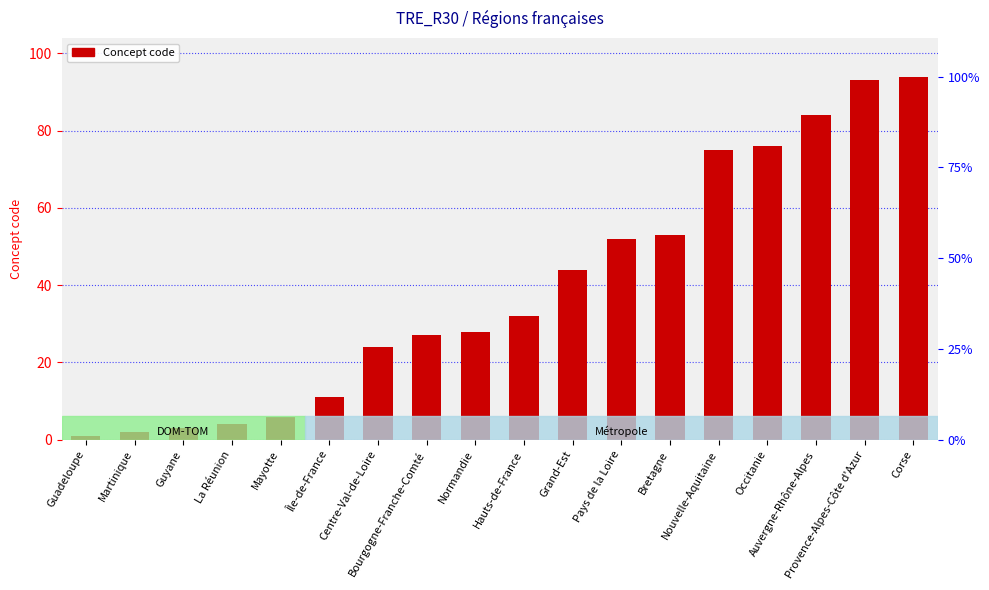

What is the label of the 5th bar from the right?

Nouvelle-Aquitaine